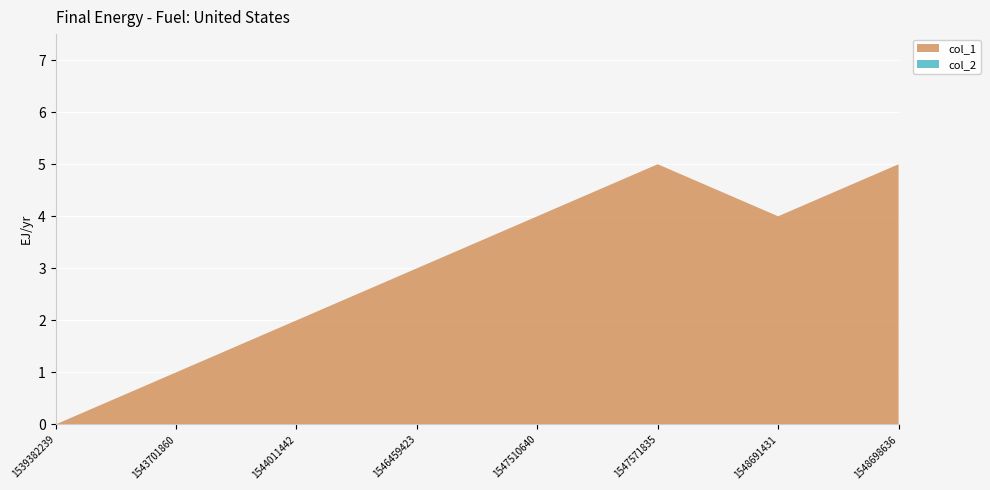

Reading right to left, list all the values displayed in this chart.

col_1: 5	4	5	4	3	2	1	0
col_2: 0	0	0	0	0	0	0	0